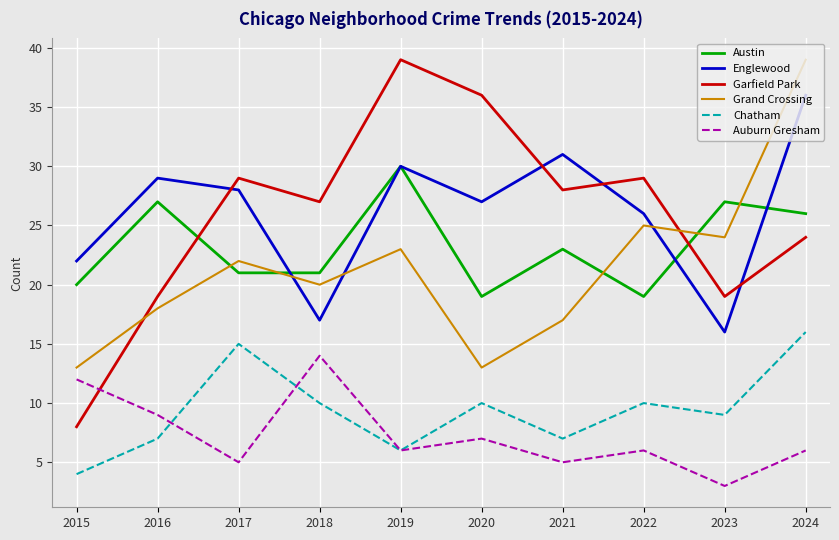

Which series changed the most between 2020 and 2023?

Garfield Park